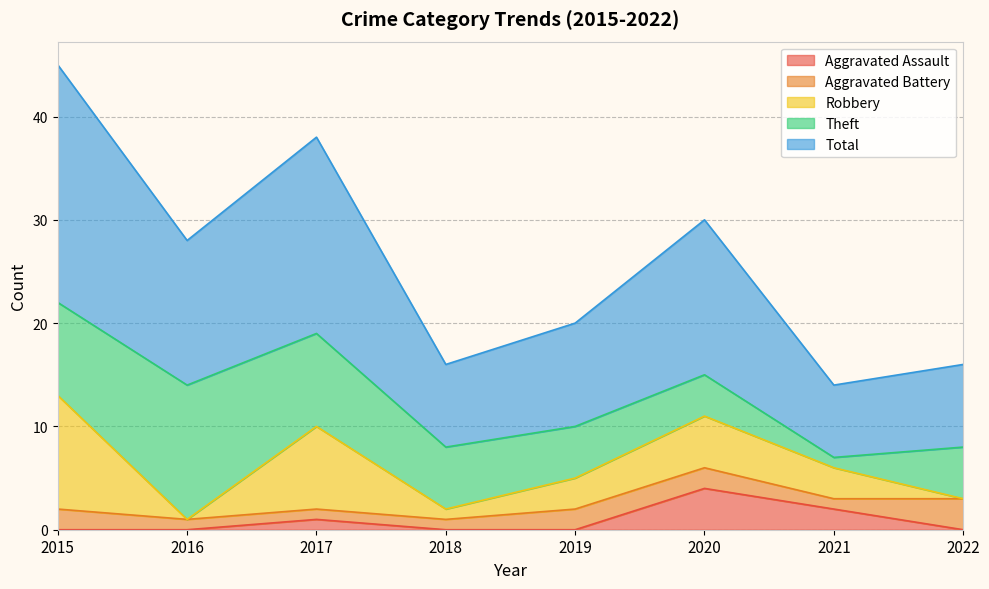

True or false: Total has more than 0 interior local peaks.

True